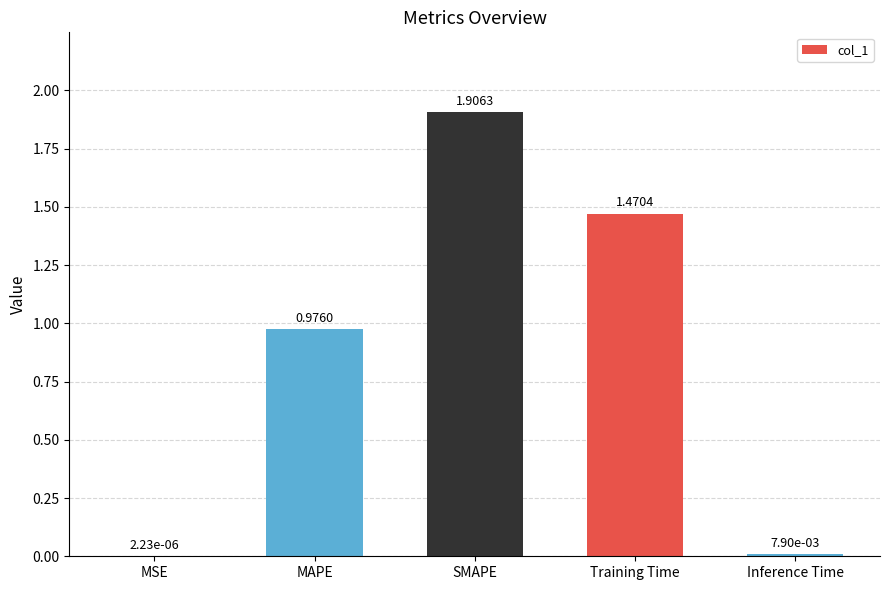

Where is the data nearest to the value 0?

MSE